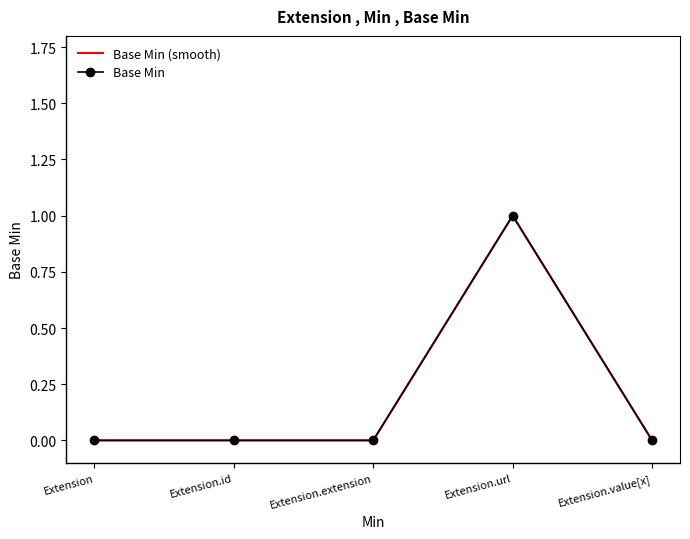

How many data points does each series have?

5